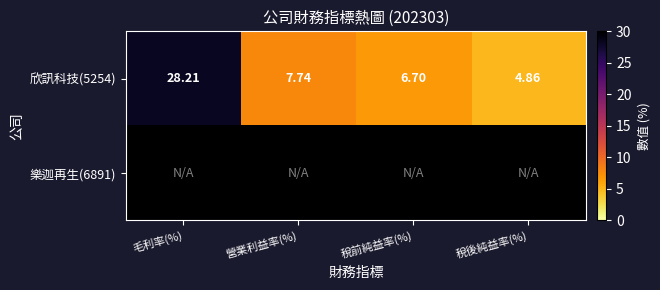

List the labels in order of 欣訊科技(5254) value, largest first.

毛利率(%), 營業利益率(%), 稅前純益率(%), 稅後純益率(%)